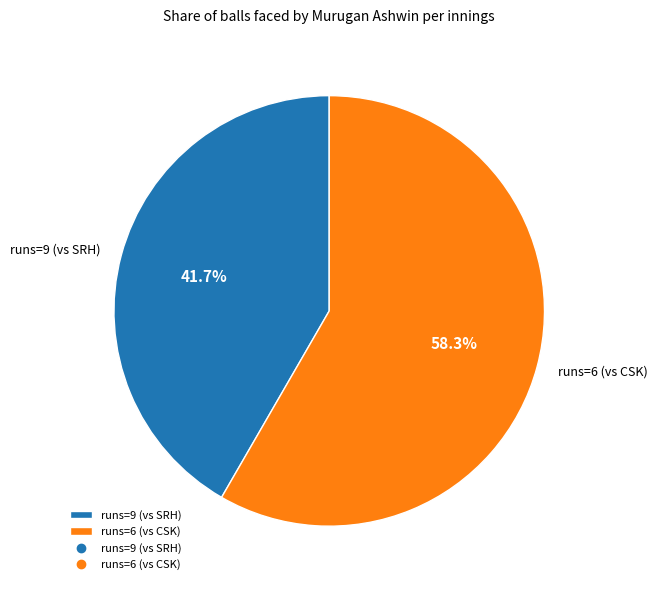

What percentage is NOT represented by runs=6 (vs CSK)?

41.7%